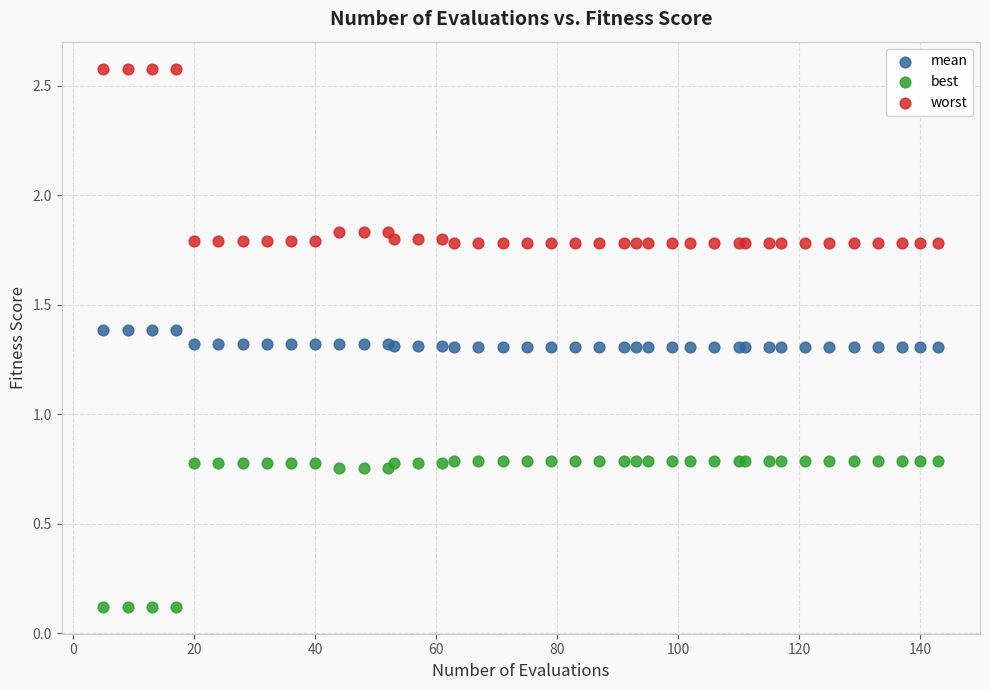

Which series contains the lowest Y value?

best